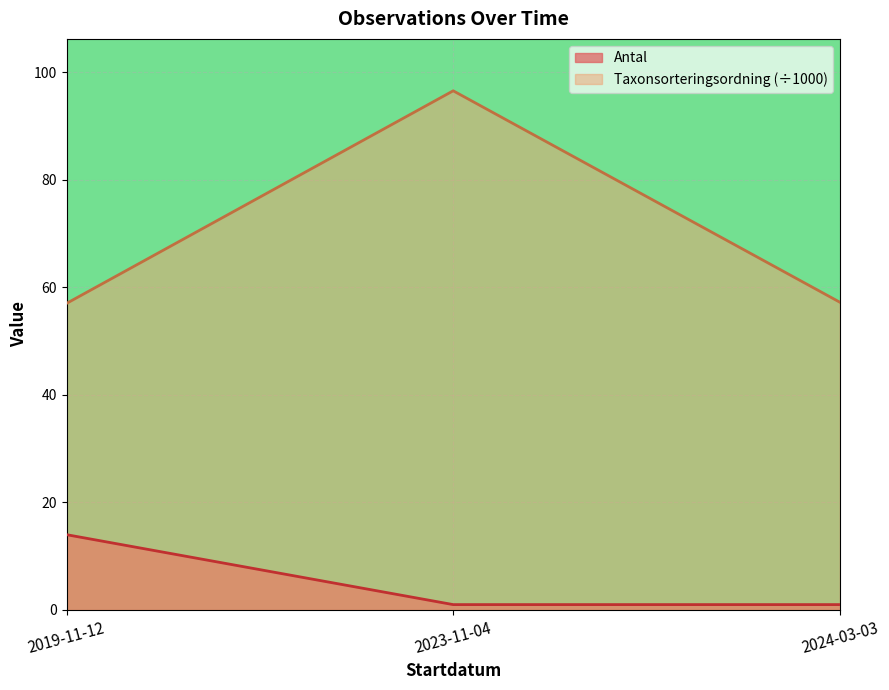

What are all the series names shown in the legend?

Antal, Taxonsorteringsordning (÷1000)